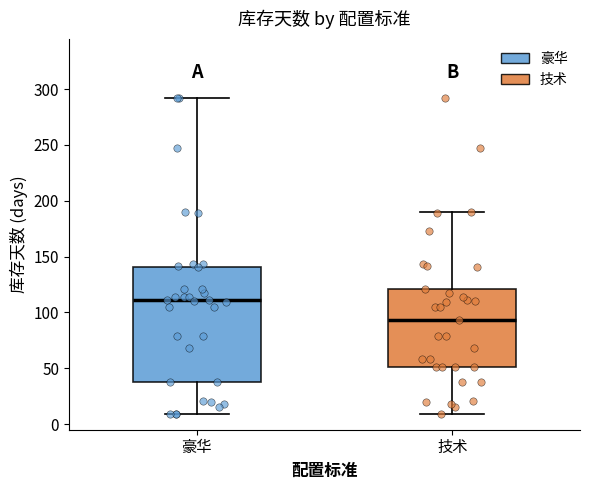

Reading left to right, read every box against the y-axis: the position of its median line, the range the box covers, and the ends of its whiskers. The values are not printed on the chart, so give them approximately, as read against the axis.

豪华: median 110, box 40 to 140, whiskers 10 to 290
技术: median 95, box 50 to 120, whiskers 10 to 190